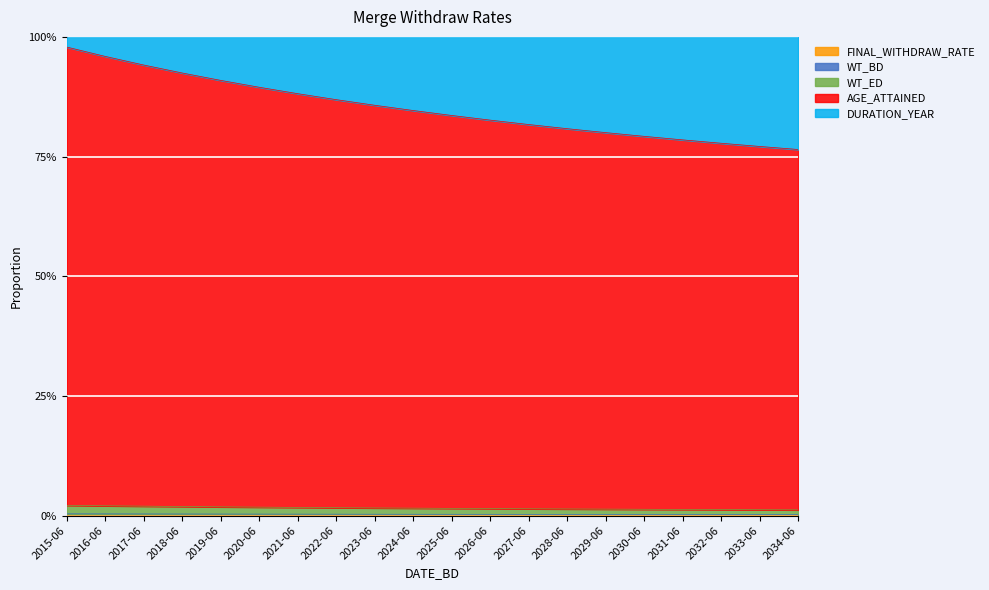

Is the value of FINAL_WITHDRAW_RATE at 2015-06 greater than the value of DURATION_YEAR at 2022-06?

No